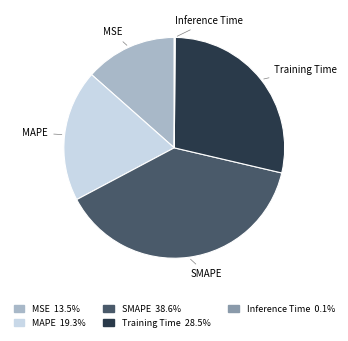

Does SMAPE represent more than half of the total?

No